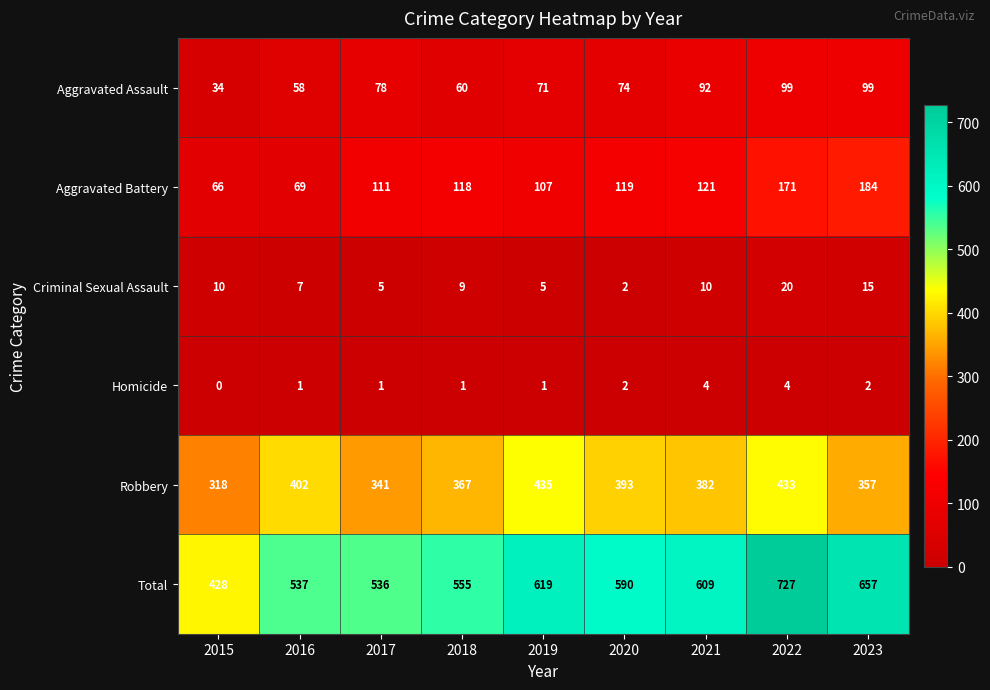

What is the difference between the maximum and minimum values in the Homicide series?

4